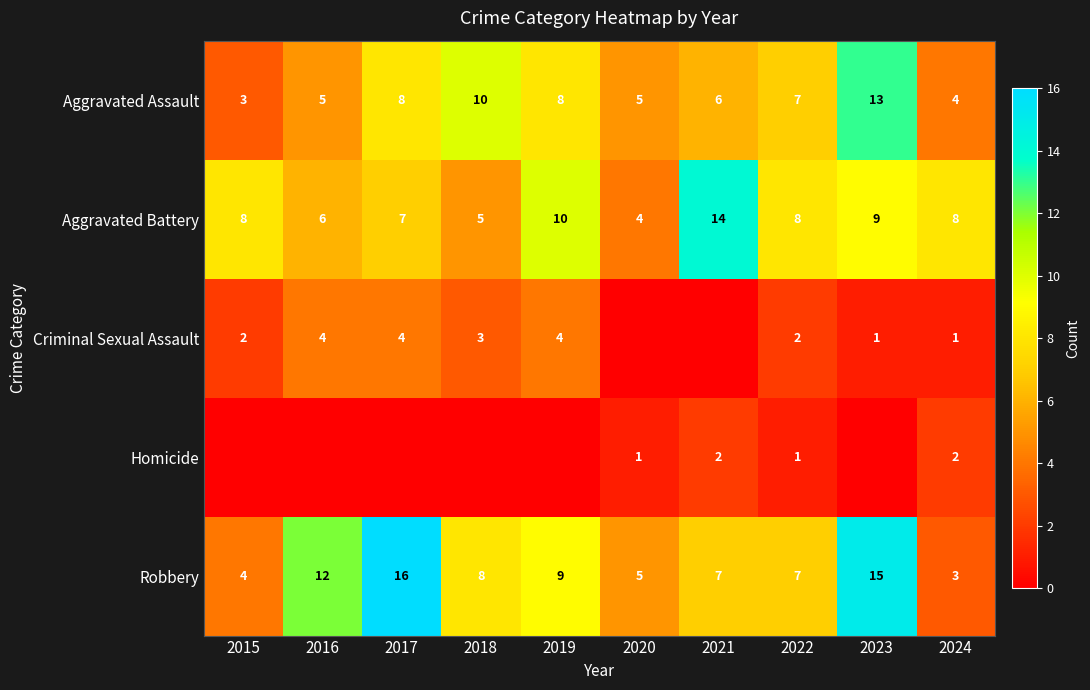

Count the Aggravated Battery values in the range 6 to 9.

6